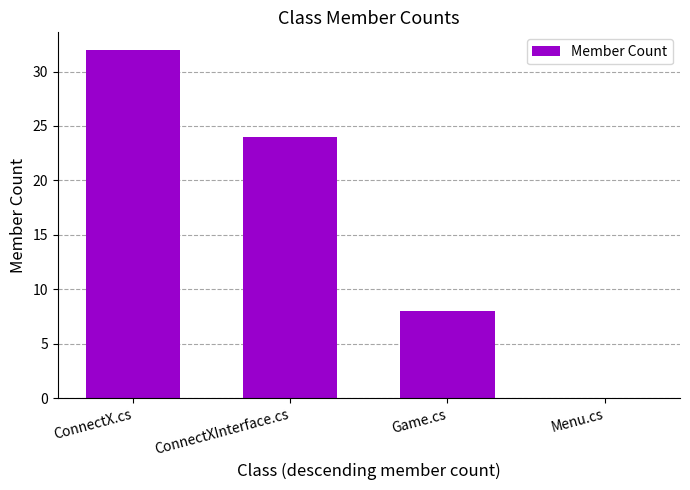

Reading right to left, extract all data points from this chart.

0	8	24	32